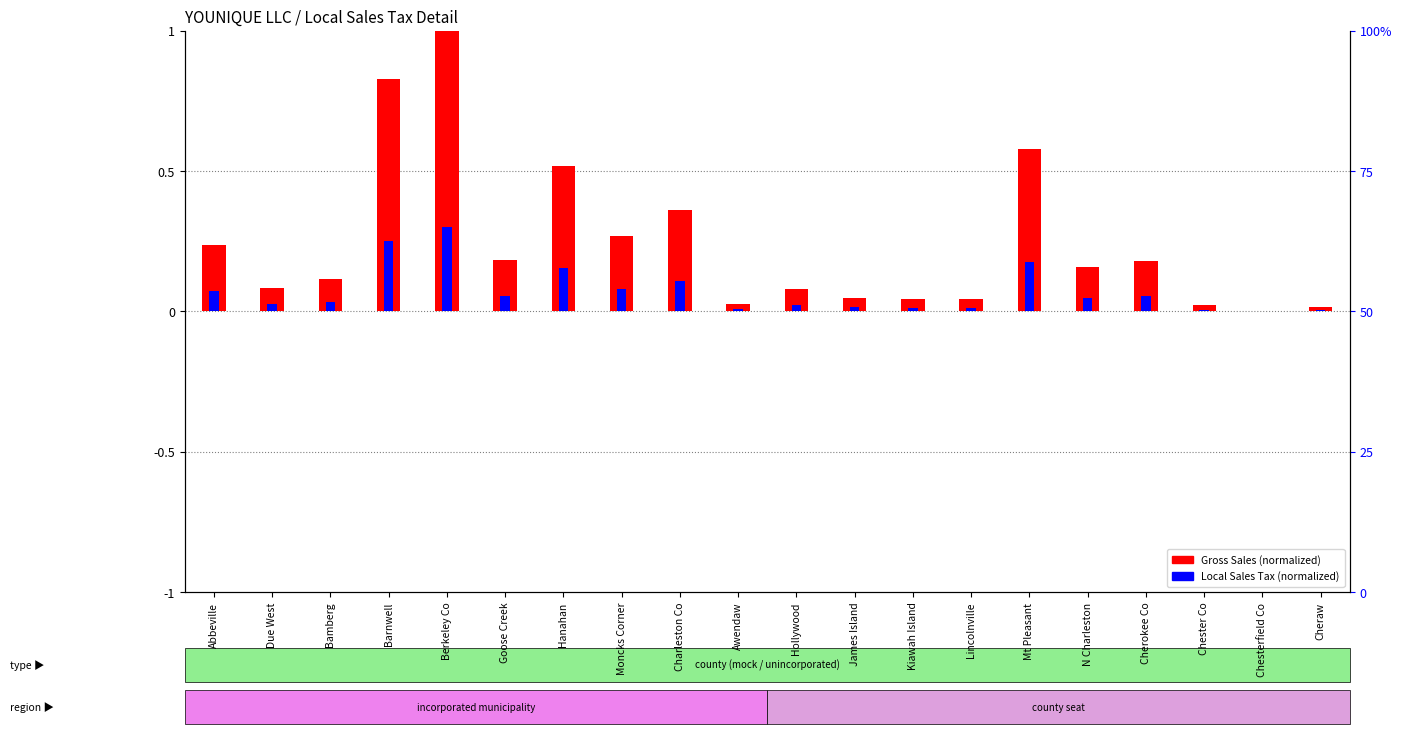

What is the sum of the Gross Sales (normalized) values at N Charleston and Chesterfield Co?

0.2